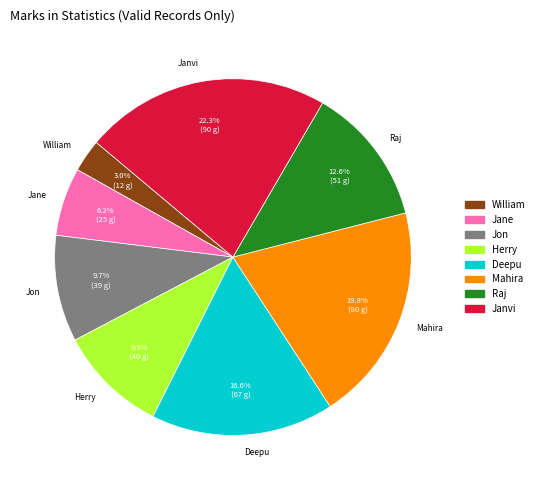

How many slices are in this pie chart?

8